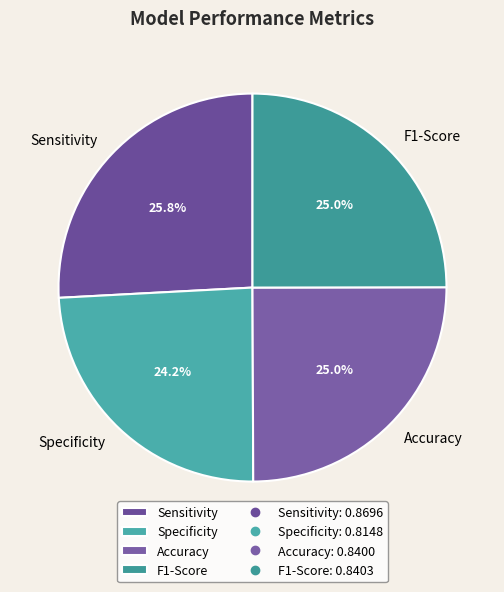

Which category has the biggest portion of the pie?

Sensitivity